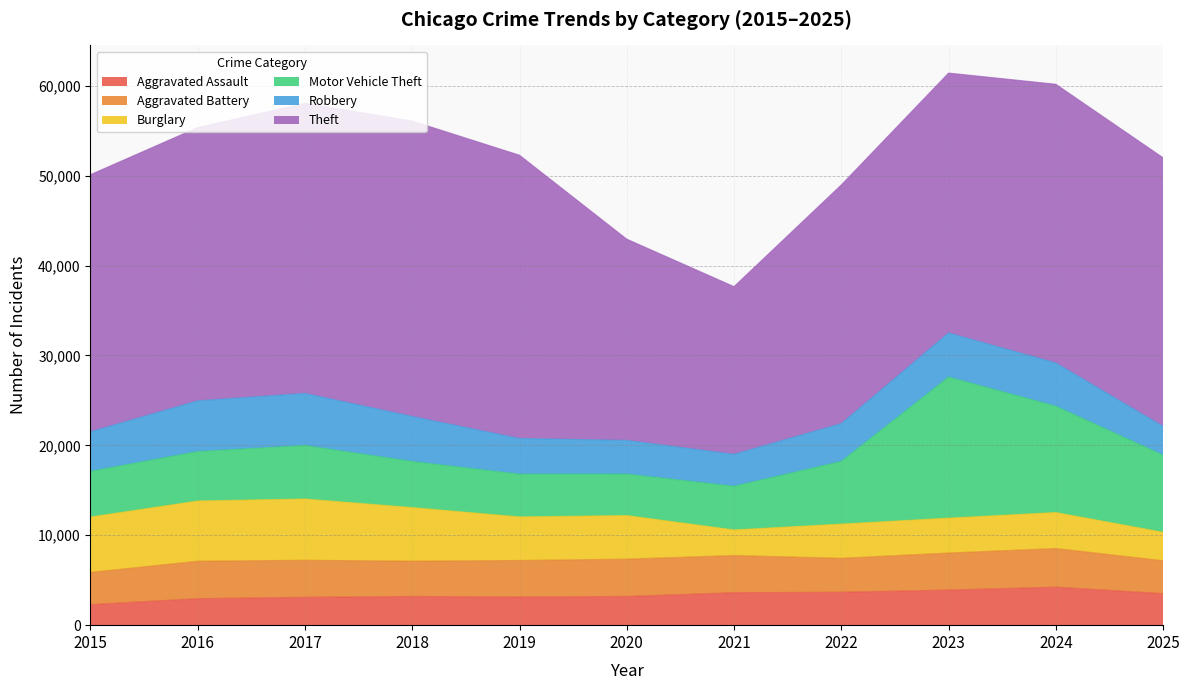

Reading left to right, transcribe all the data shown in this chart.

Aggravated Assault: 2282	2951	3100	3194	3139	3195	3612	3664	3907	4233	3509
Aggravated Battery: 3589	4169	4123	3932	4061	4153	4141	3778	4123	4300	3669
Burglary: 6162	6699	6817	5961	4845	4850	2846	3808	3882	4002	3160
Motor Vehicle Theft: 5083	5498	5948	5127	4758	4612	4861	6971	15693	11831	8573
Robbery: 4400	5644	5800	5010	3970	3748	3555	4212	4910	4811	3209
Theft: 28599	30397	32266	32857	31509	22387	18647	26545	28904	30998	29877